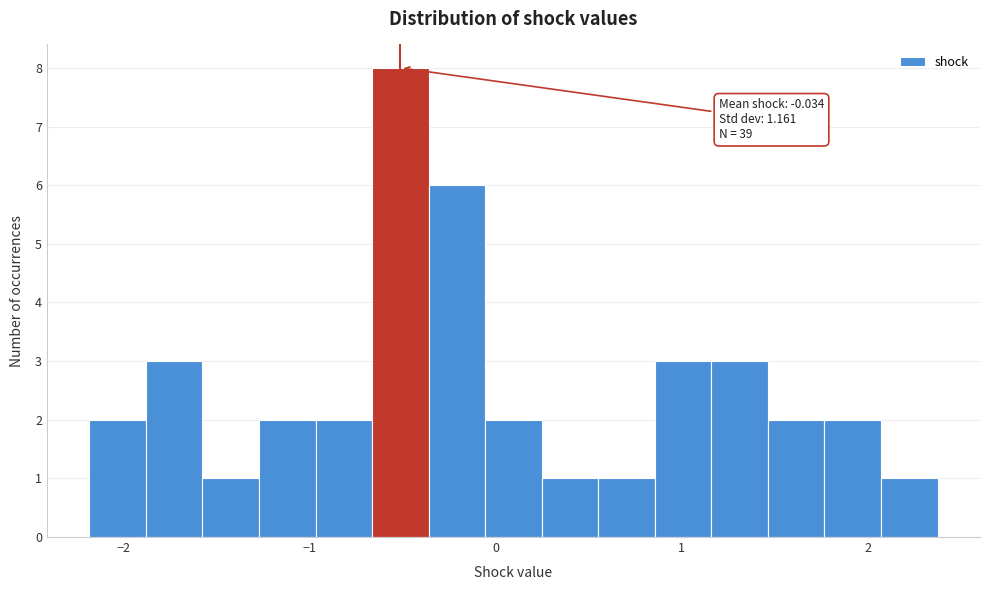

Read against the x-axis, roughly where is the centre of the tallest bar?

-0.5